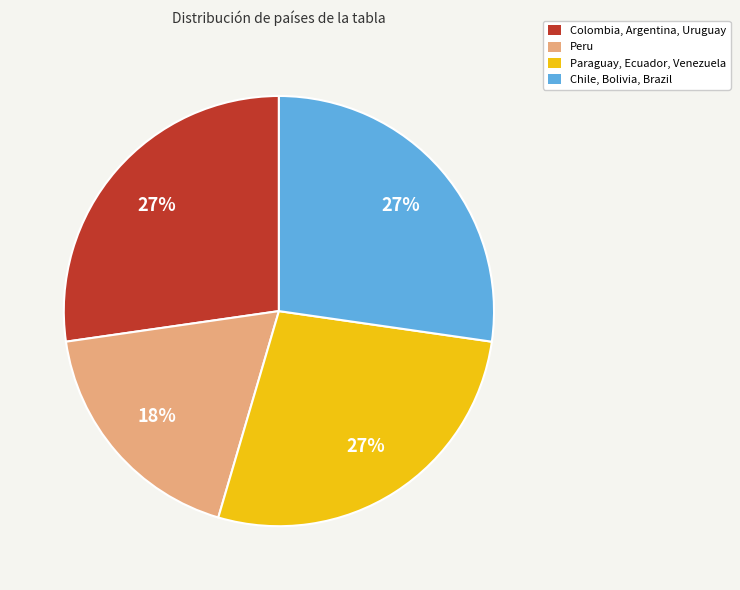

To the nearest percent, what is the combined percentage of Chile, Bolivia, Brazil and Peru?

45%